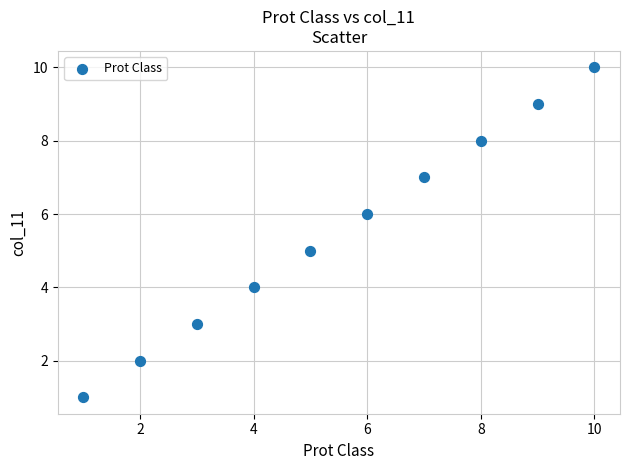

What is the range of Y values (max minus min)?

9